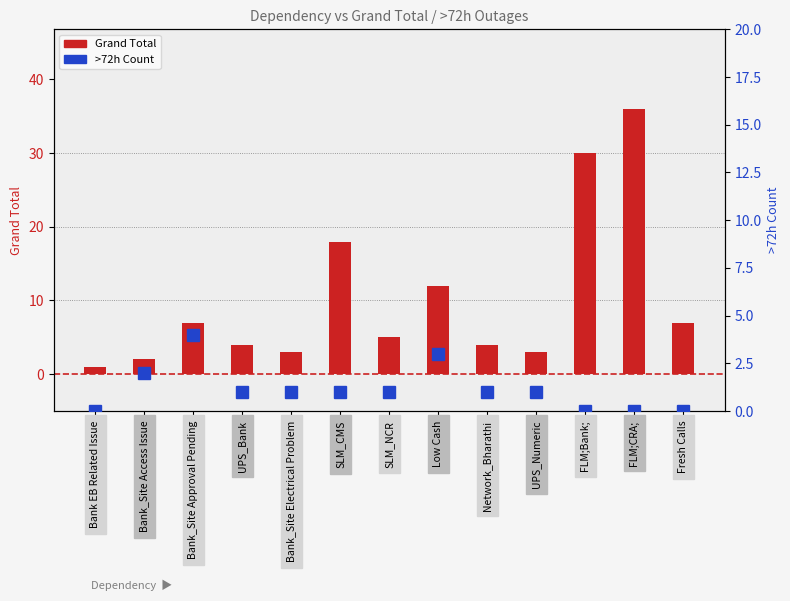

What is the label of the 1st bar from the right?

Fresh Calls